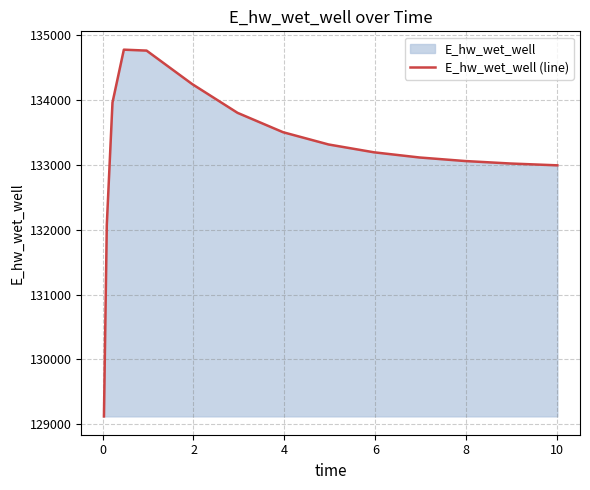

What is the difference between the maximum and minimum values?

5647.8